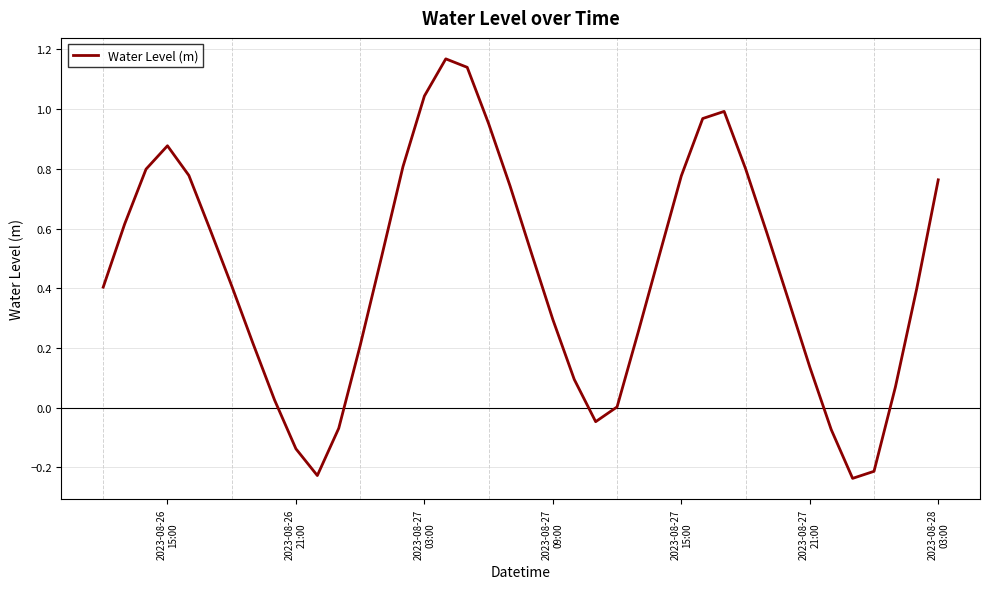

What is the difference between the maximum and minimum values?

1.4